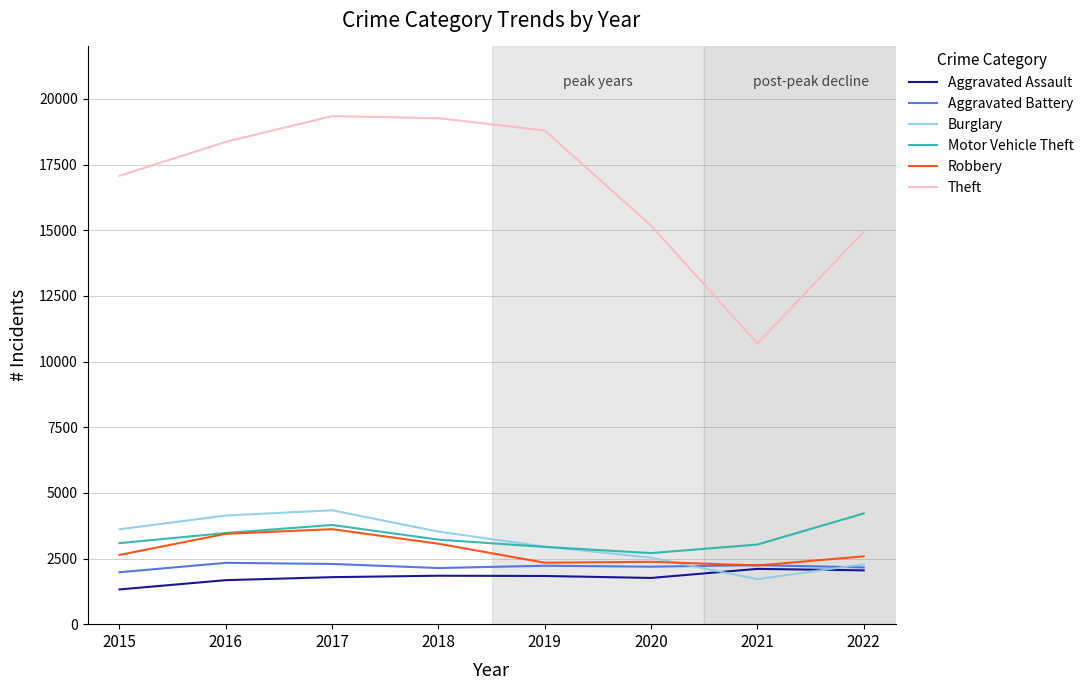

Which category has the lowest value in the Burglary series?

2021